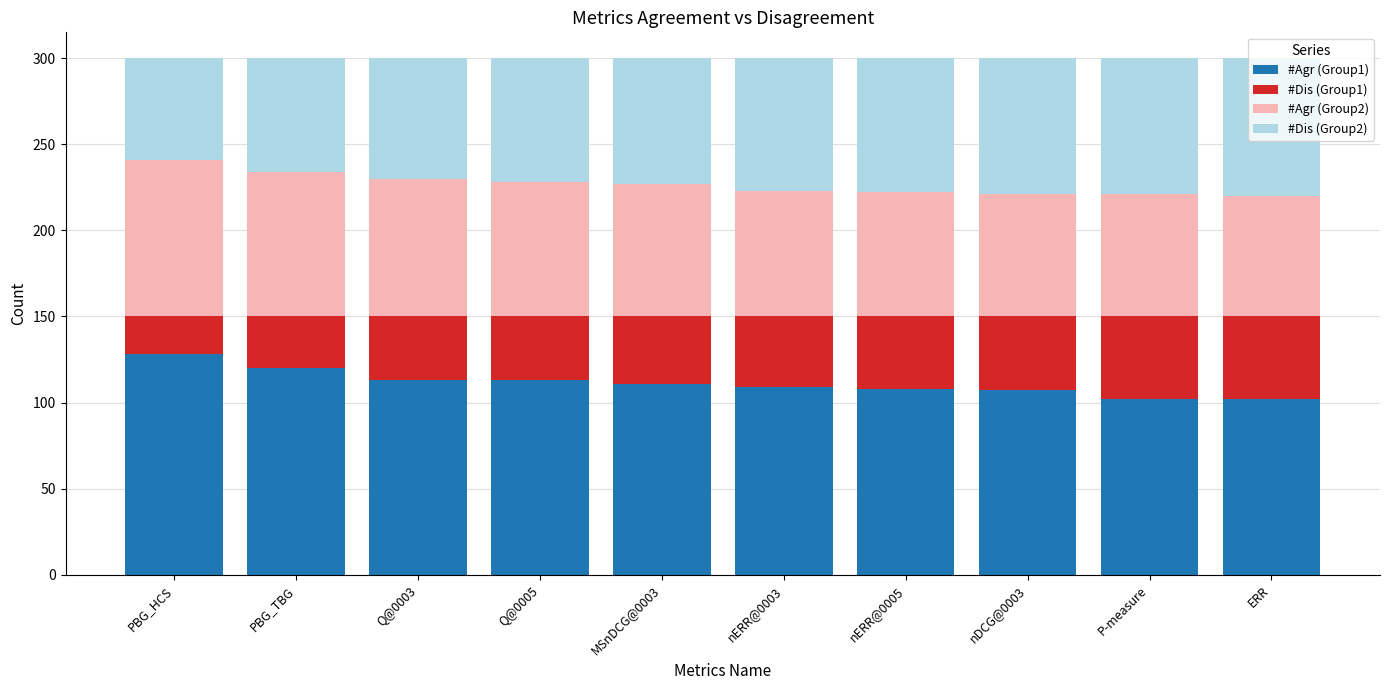

What is the average value of the #Agr (Group1) series?

111